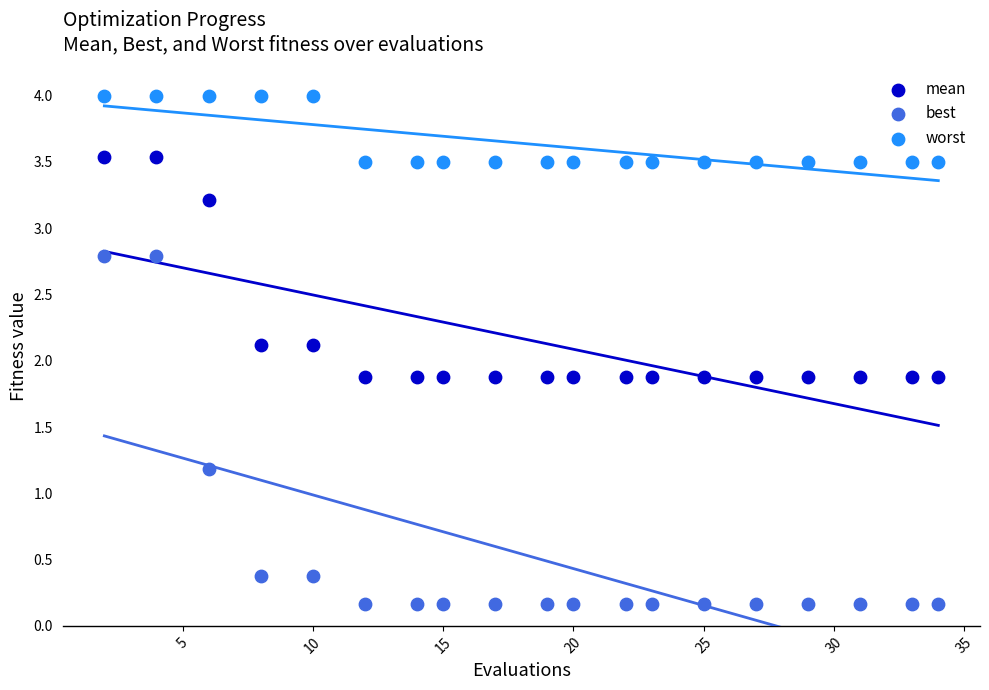

What are all the series names shown in the legend?

mean, best, worst